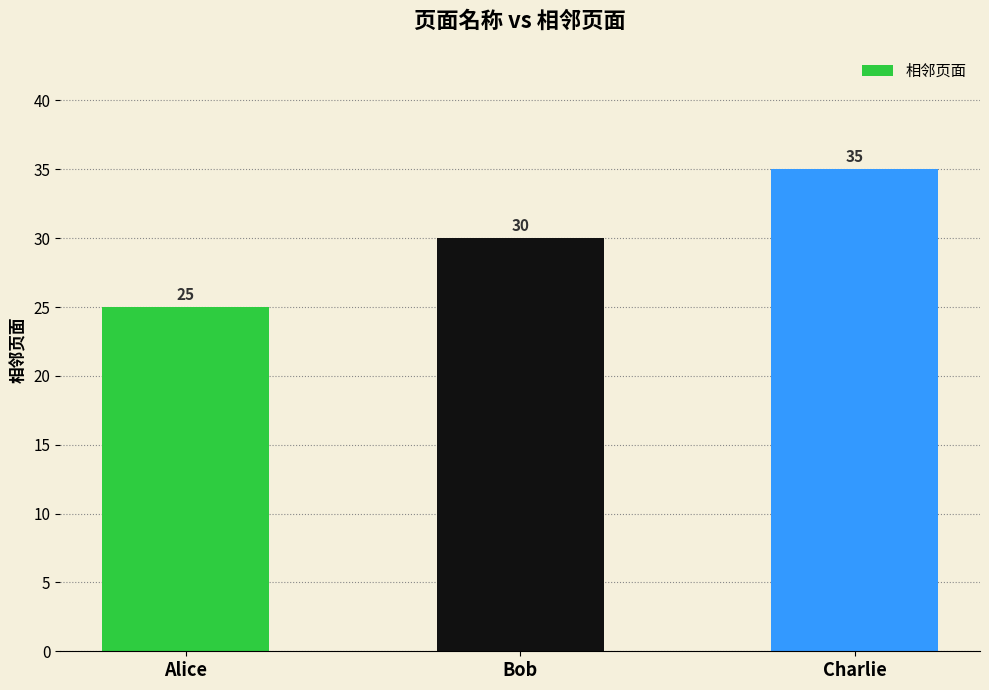

How many data points does each series have?

3